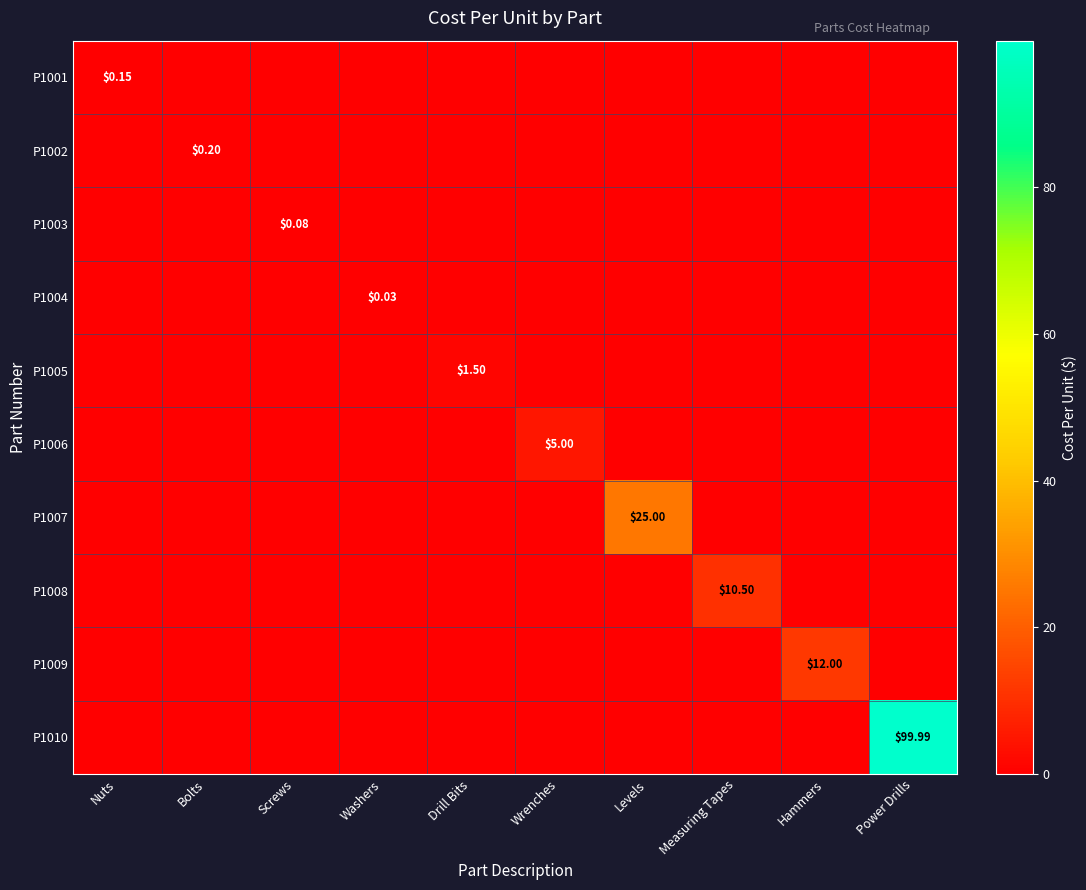

List the labels in order of P1006 value, largest first.

Wrenches, Nuts, Bolts, Screws, Washers, Drill Bits, Levels, Measuring Tapes, Hammers, Power Drills